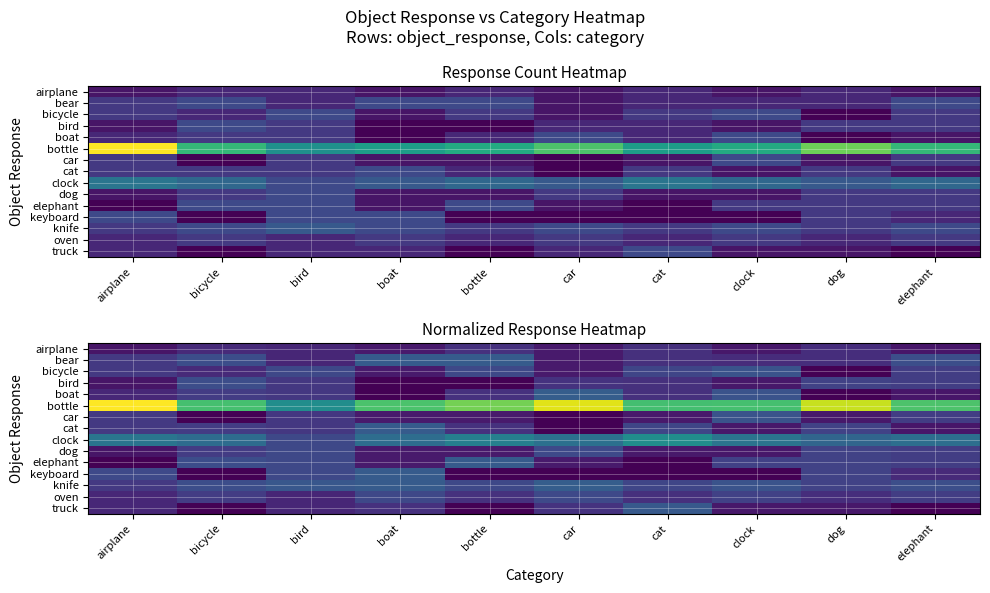

What is the maximum value shown in the chart?

0.3